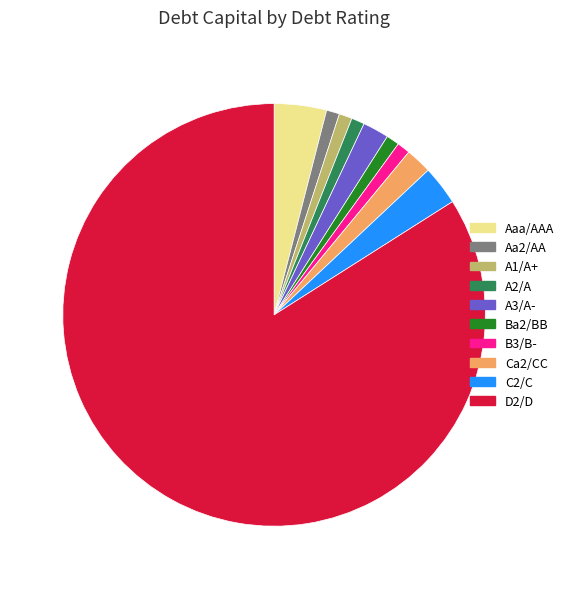

Between A2/A and D2/D, which is larger?

D2/D